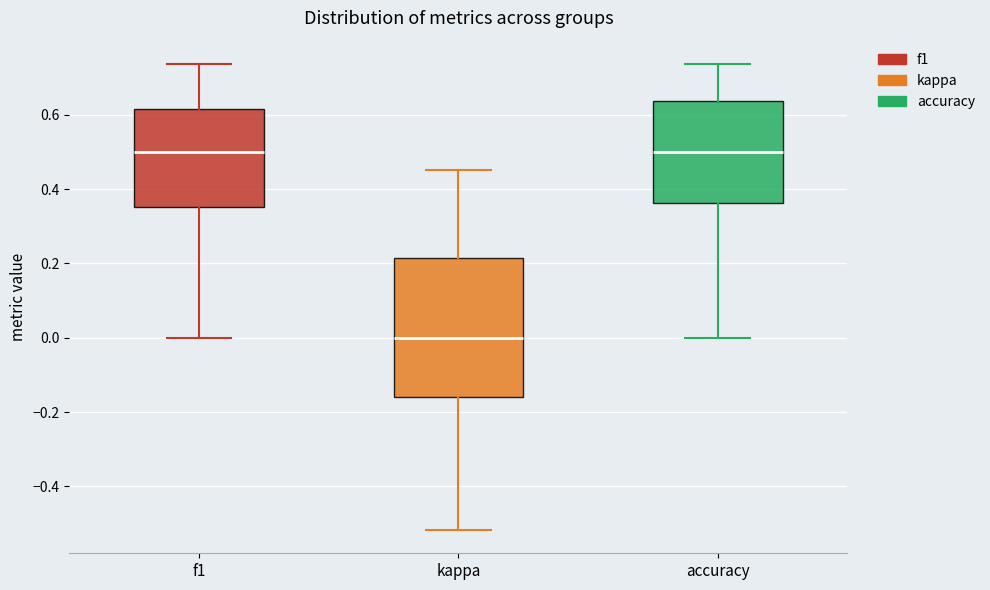

Reading left to right, transcribe this box plot: for each box, give where its median line is, the range the box spans, and where its two whiskers end, as read against the y-axis. The values are not printed on the chart, so give them approximately, as read against the axis.

f1: median 0.50, box 0.36 to 0.62, whiskers 0.00 to 0.74
kappa: median 0.00, box -0.16 to 0.22, whiskers -0.52 to 0.46
accuracy: median 0.50, box 0.36 to 0.64, whiskers 0.00 to 0.74